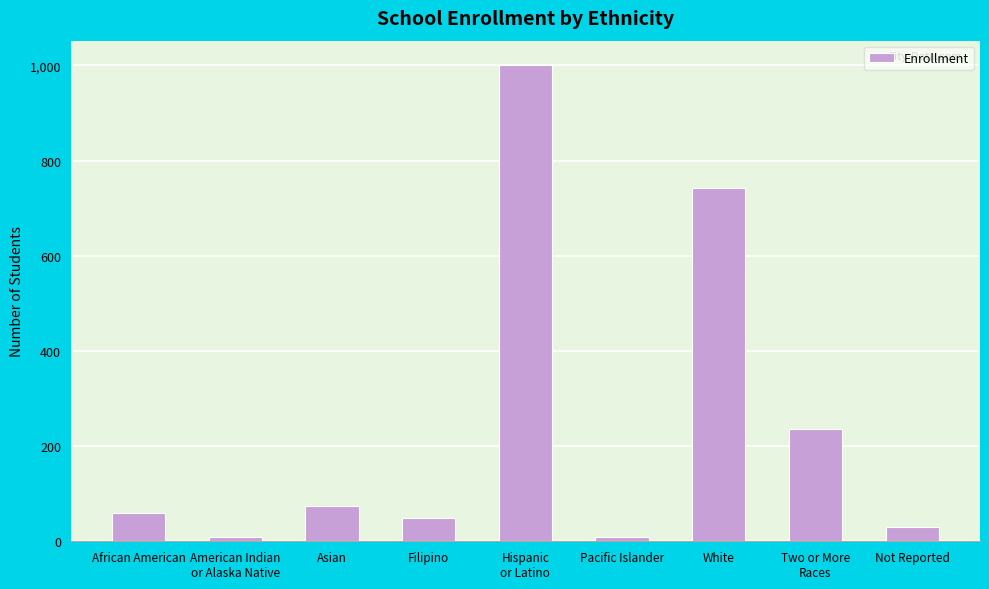

What is the minimum value shown in the chart?

9